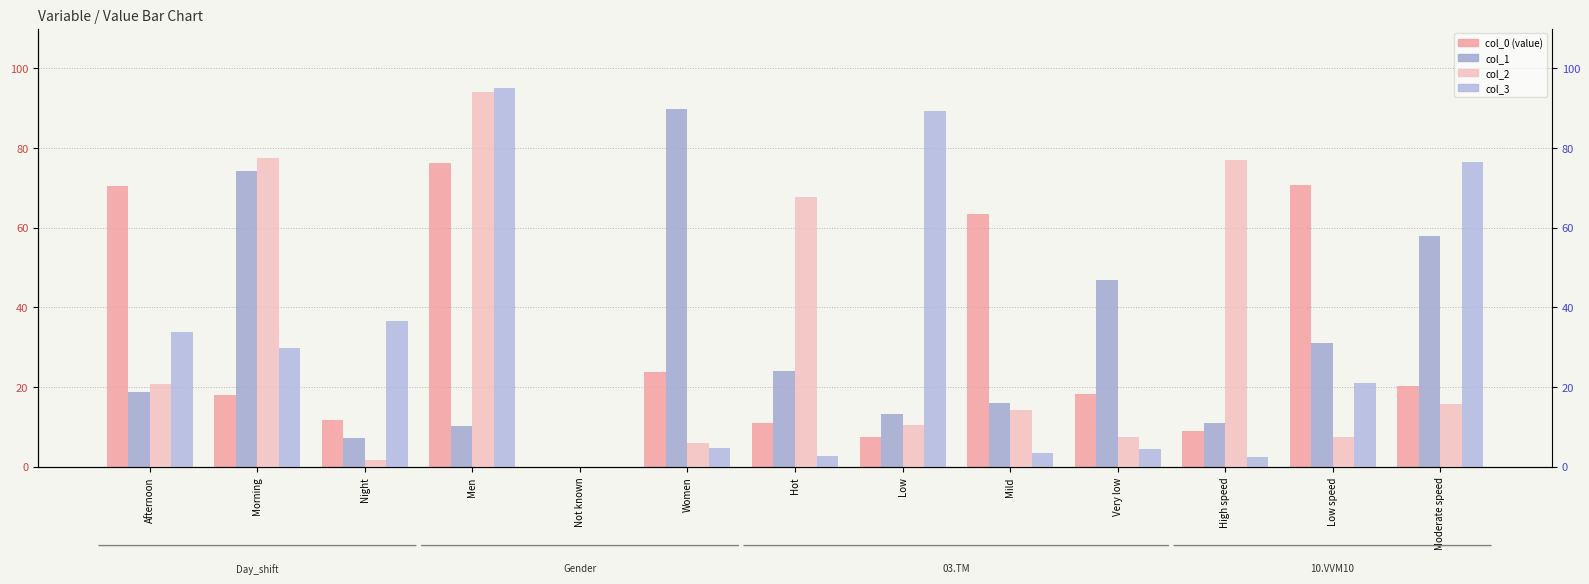

What is the value of the col_1 bar at the 8th from the left?

13.2